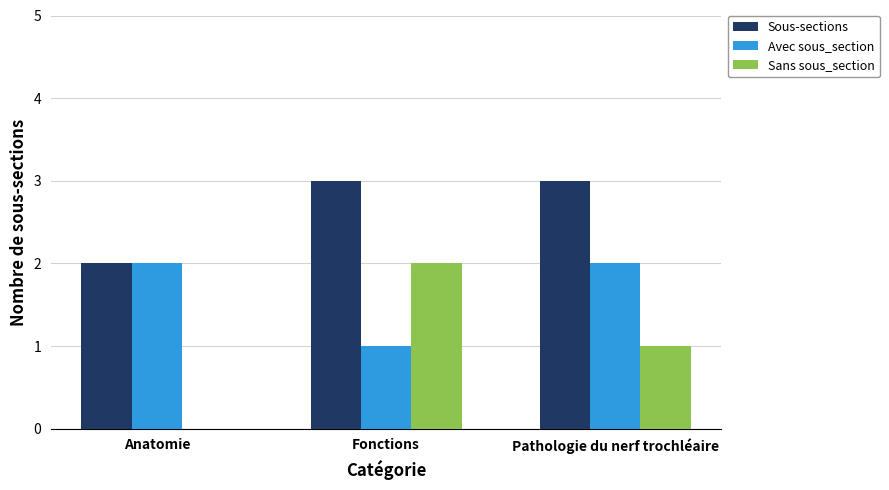

What is the total value across all series at Pathologie du nerf trochléaire?

6